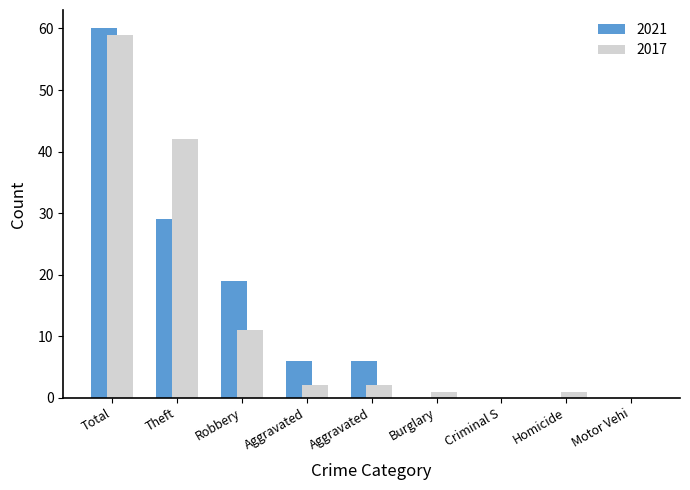

How many categories are shown in the chart?

9